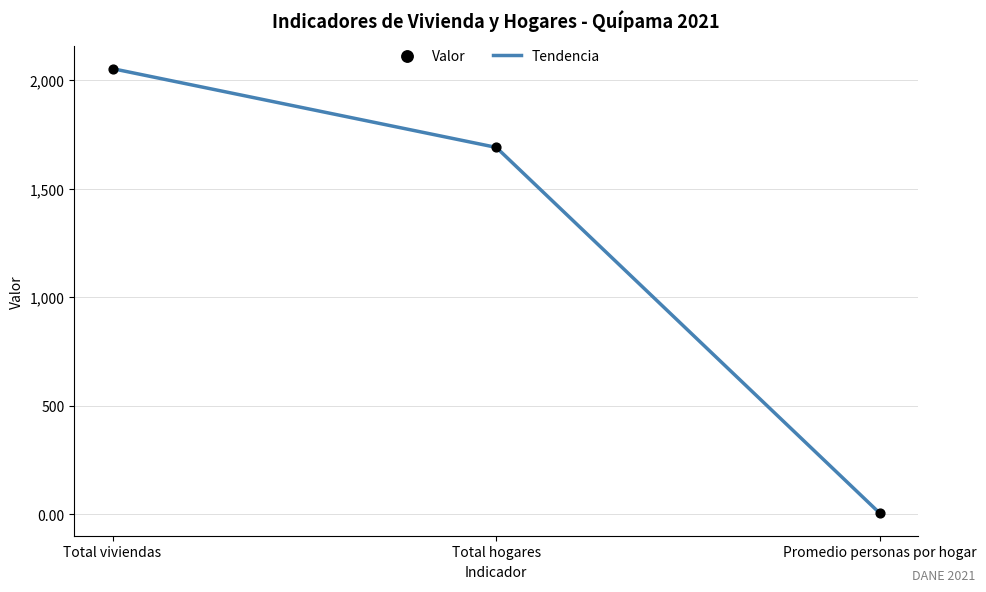

Between Total hogares and Promedio personas por hogar, which is larger?

Total hogares